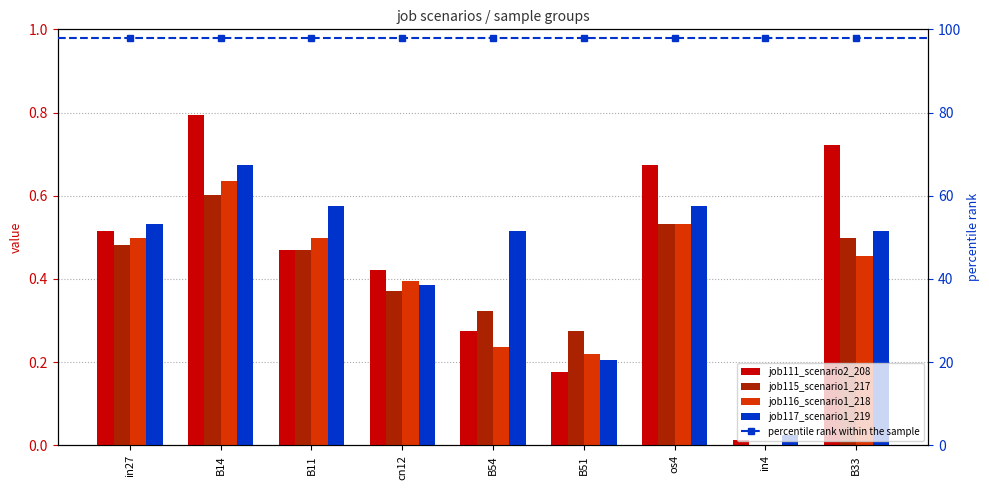

At which category does the chart reach its minimum across all series?

in4